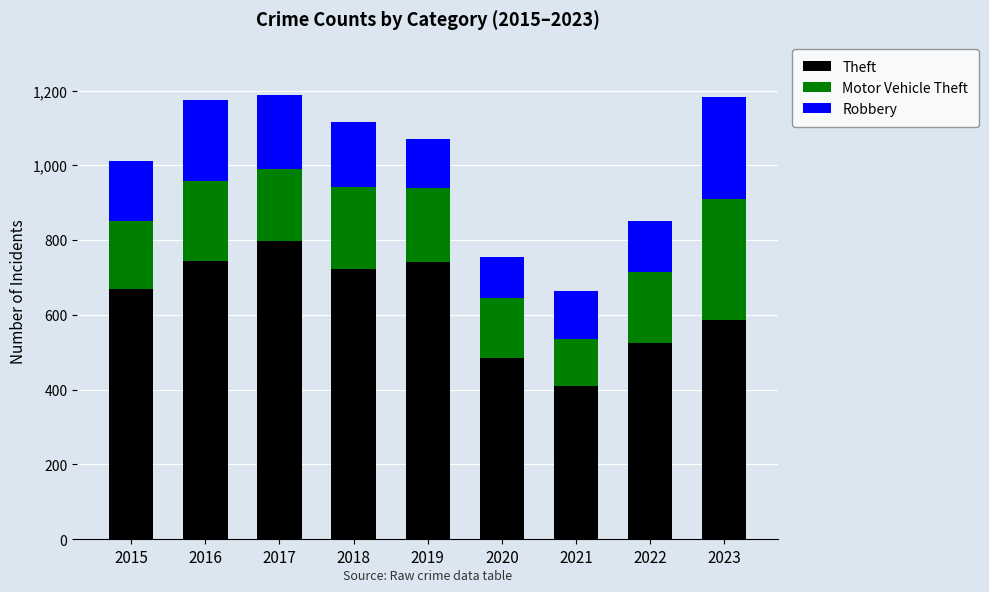

How many series are shown in this chart?

3